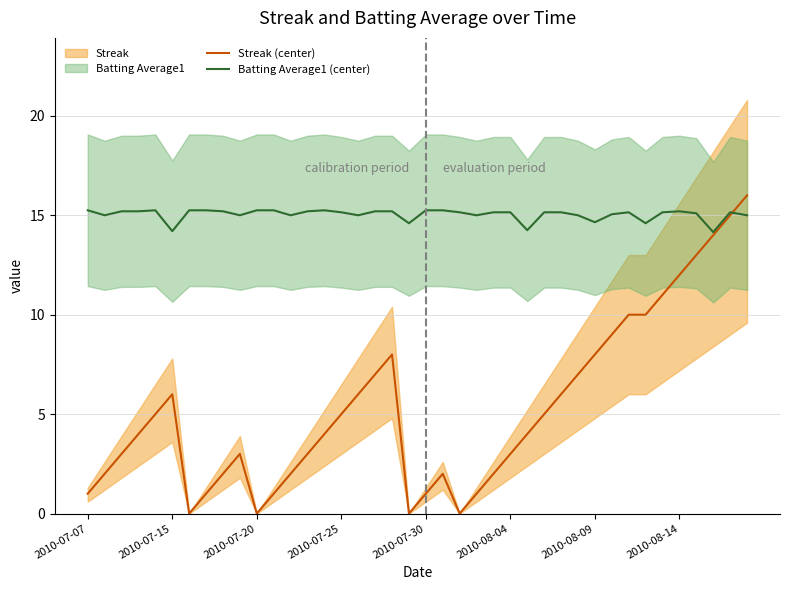

The value of Batting Average1 (center) at 2010-08-04 is 15.2. True or false?

True